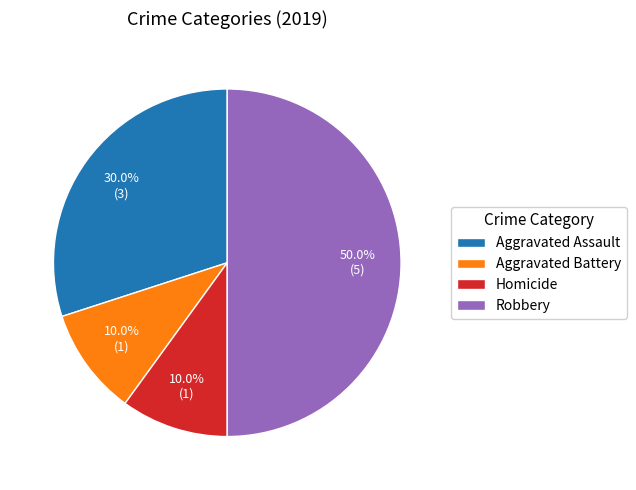

Which category has the biggest portion of the pie?

Robbery